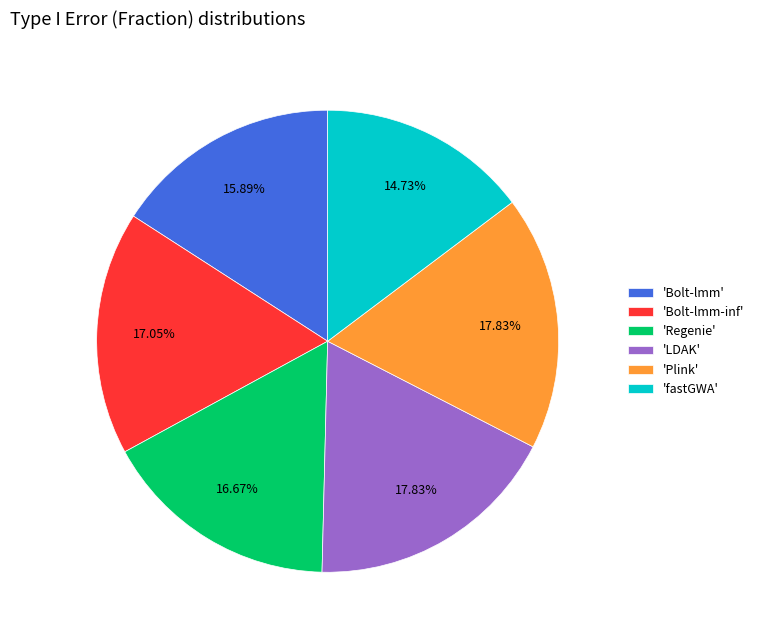

Is there a majority slice in this chart?

No